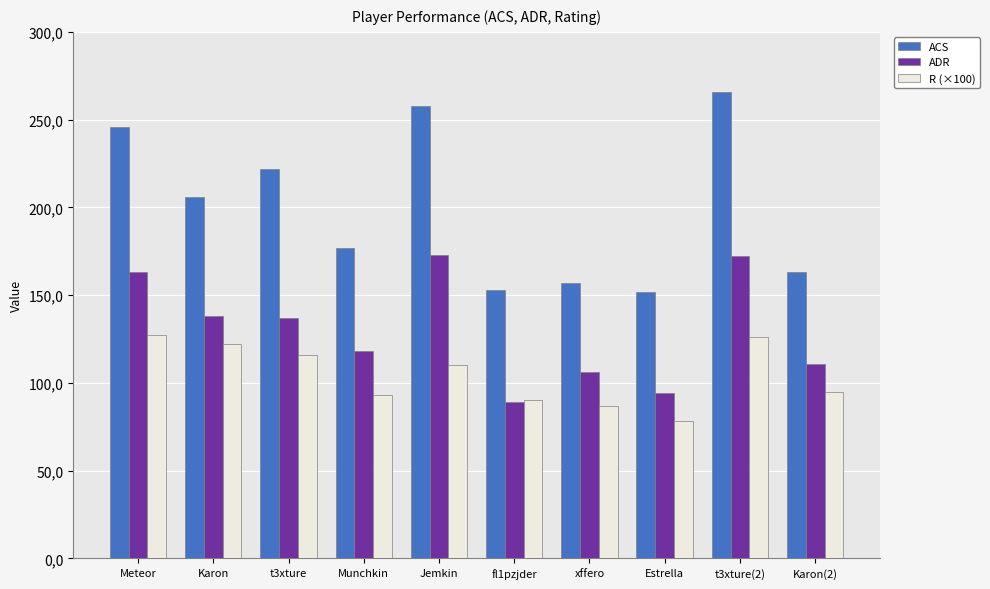

What is the label of the 8th bar from the right?

t3xture